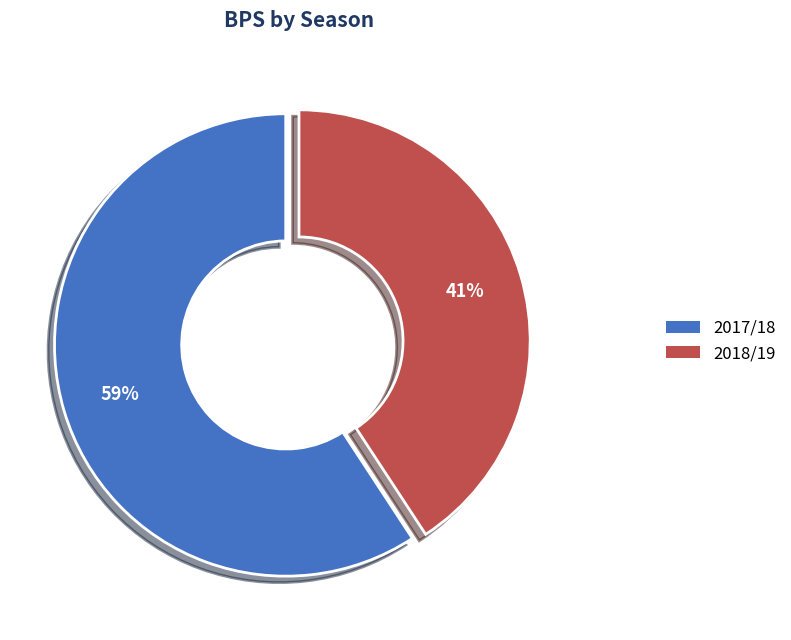

Do 2018/19 and 2017/18 together represent more than half of the pie?

Yes